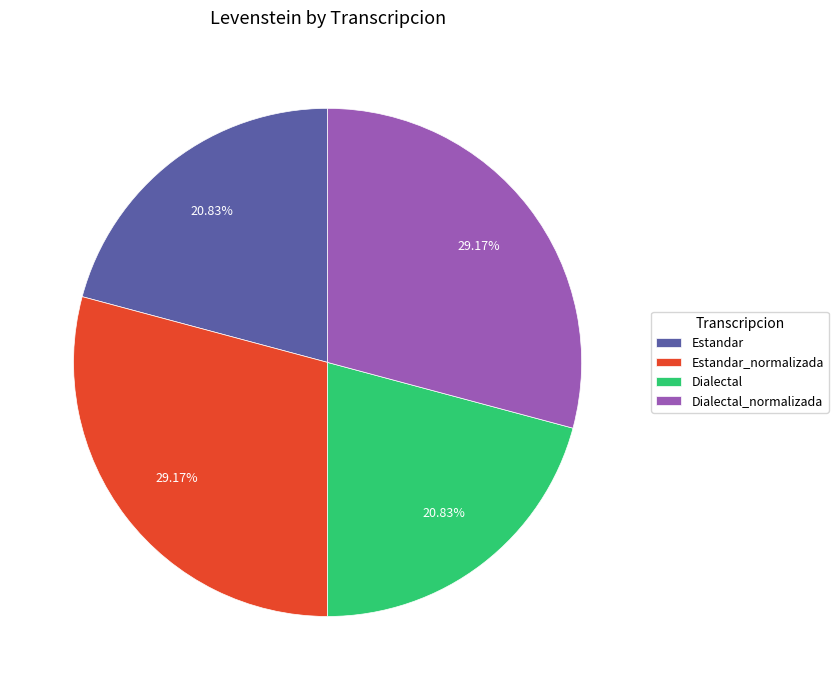

Combined, do Dialectal and Estandar account for over 50%?

No